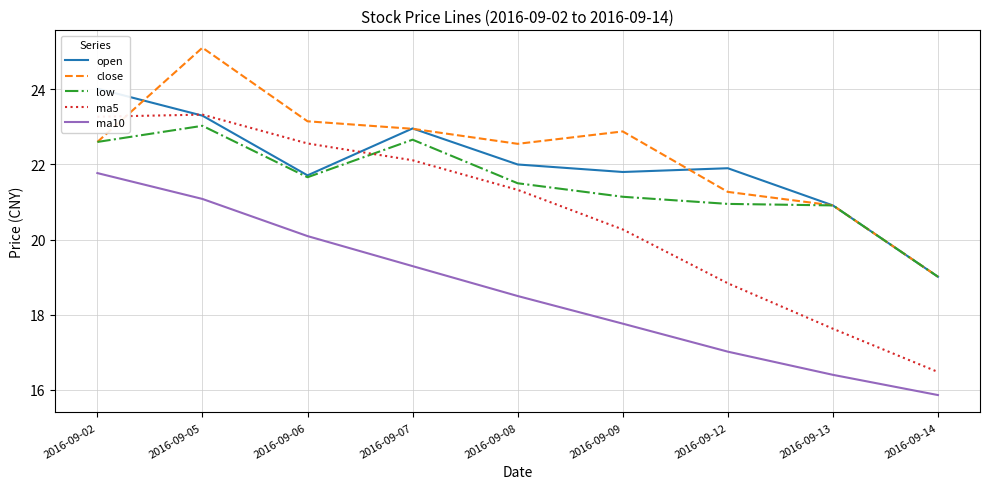

At which label does low reach its peak?

2016-09-05